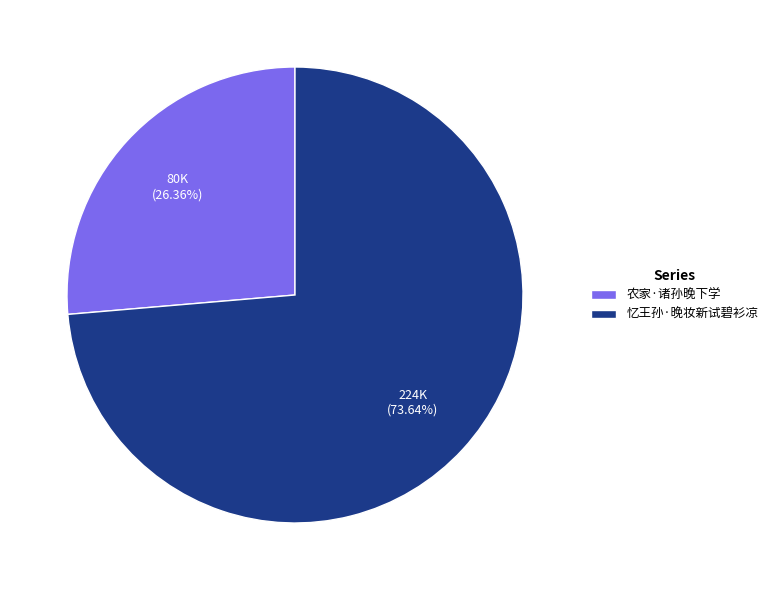

Which has a higher value, 农家·诸孙晚下学 or 忆王孙·晚妆新试碧衫凉?

忆王孙·晚妆新试碧衫凉